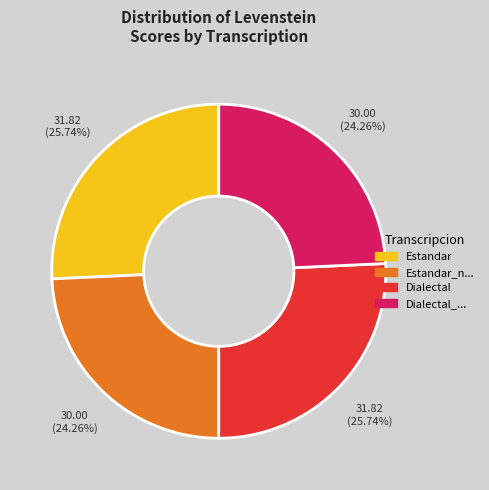

To the nearest percent, what is the difference between the largest and smallest slice percentages?

1%